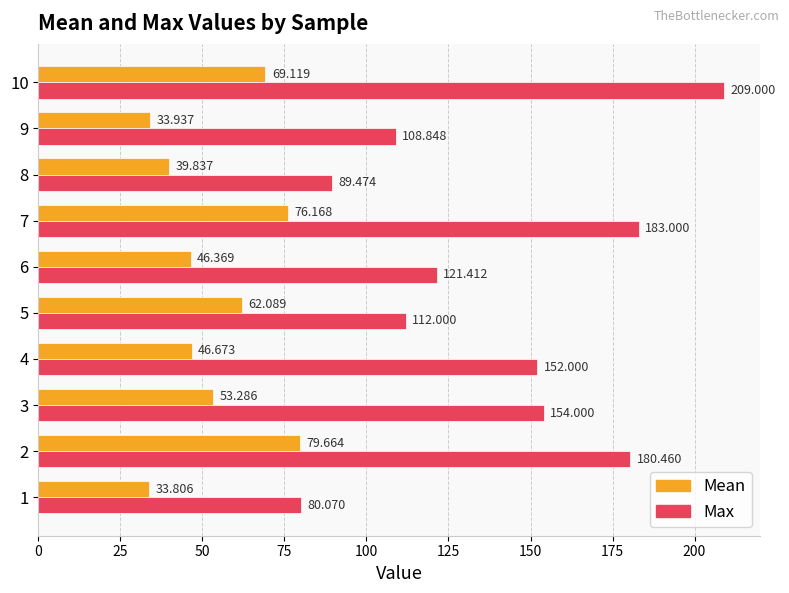

Is the value of Max at 3 greater than the value of Mean at 5?

Yes